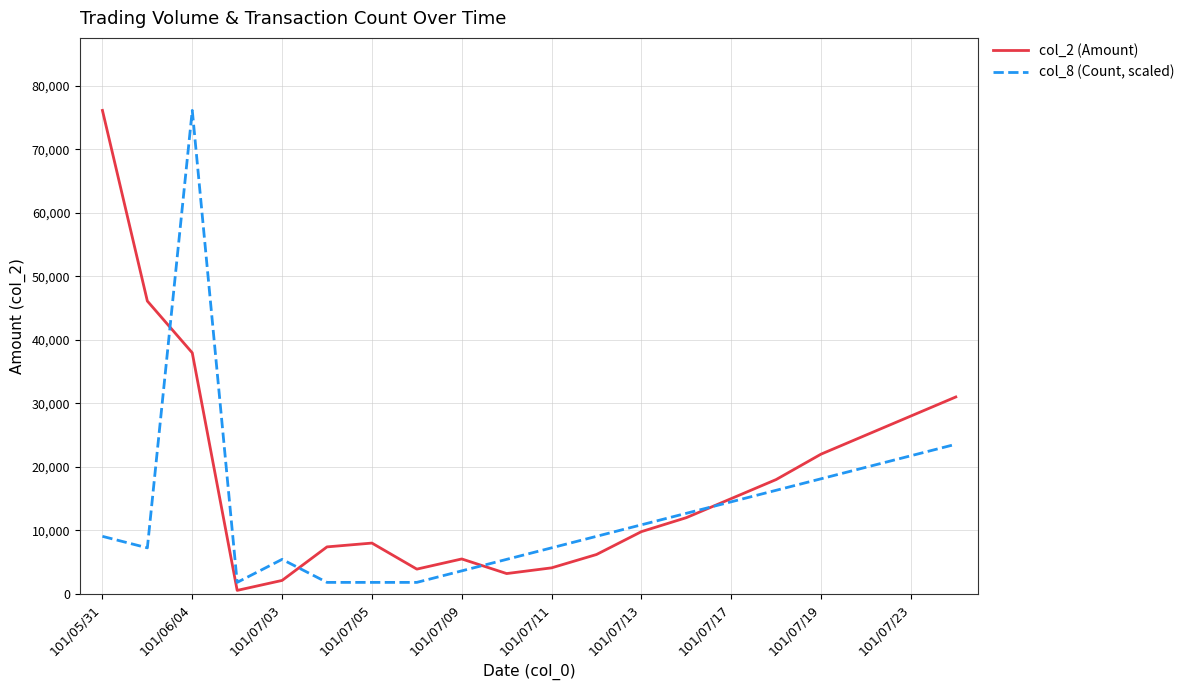

List the series in order of their overall mean, highest first.

col_2 (Amount), col_8 (Count, scaled)